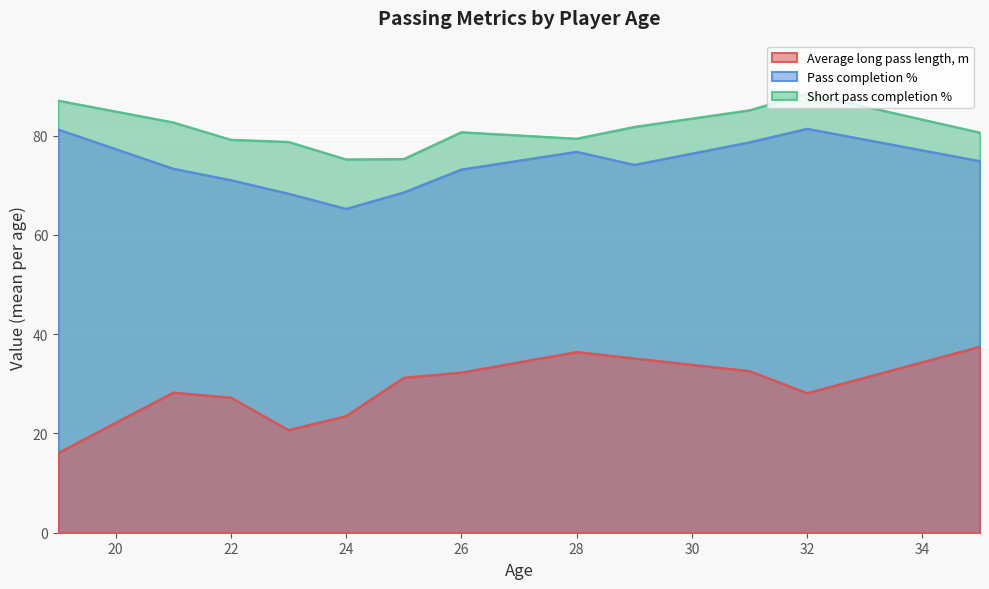

Which series has the largest total across all categories?

Short pass completion %